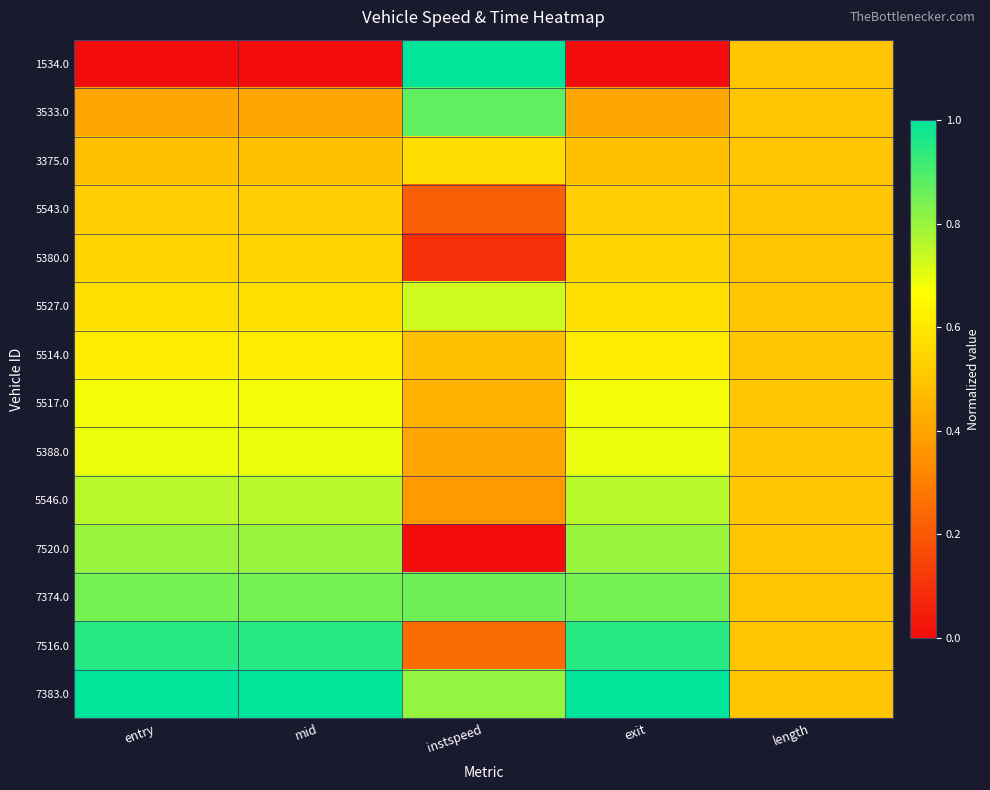

Count the number of categories in the chart.

5